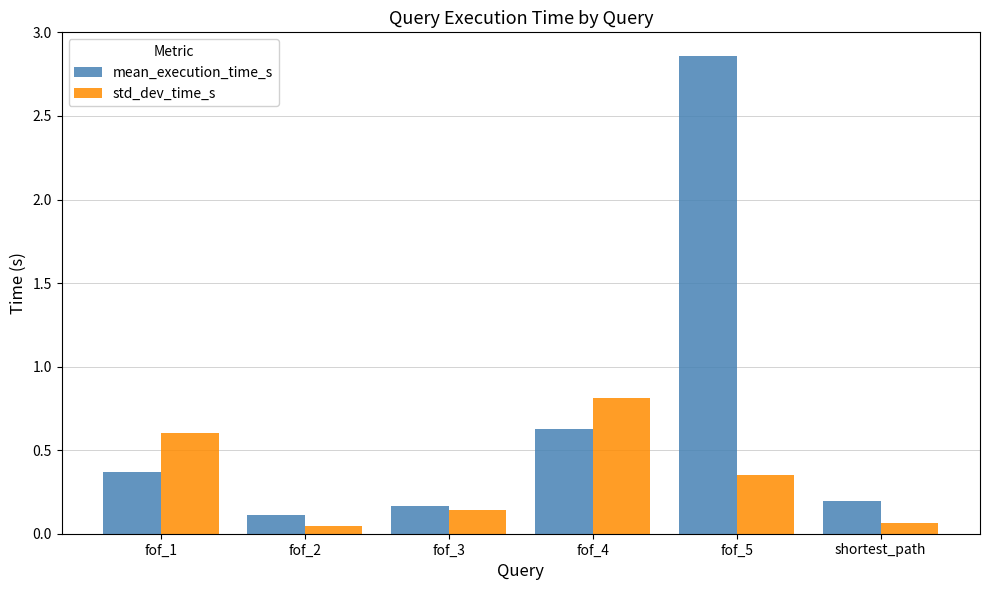

Where is mean_execution_time_s nearest to the value 1?

fof_4